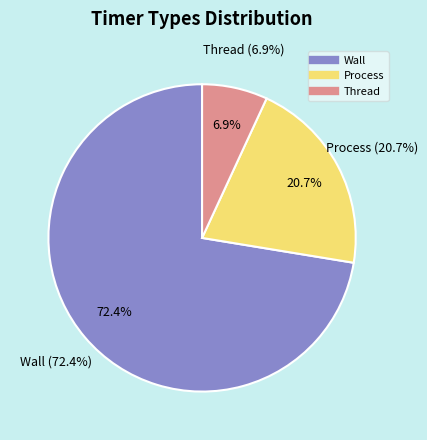

Rank the categories by value from highest to lowest.

Wall, Process, Thread